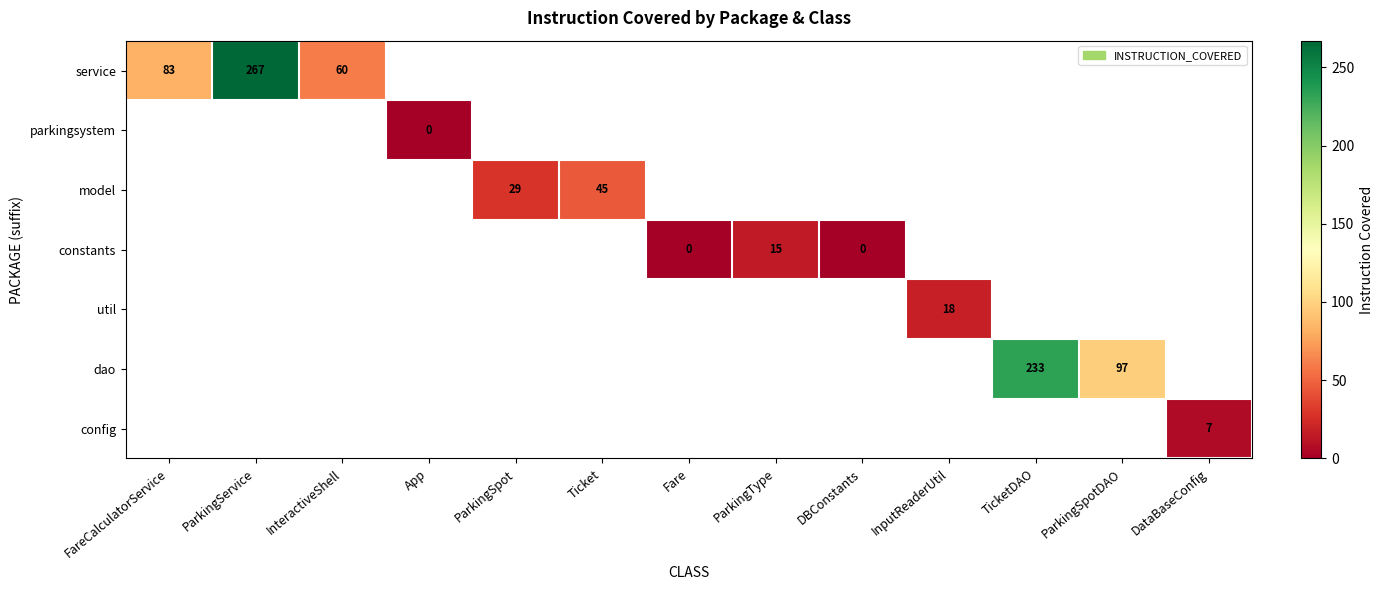

At which category does the chart reach its peak across all series?

ParkingService